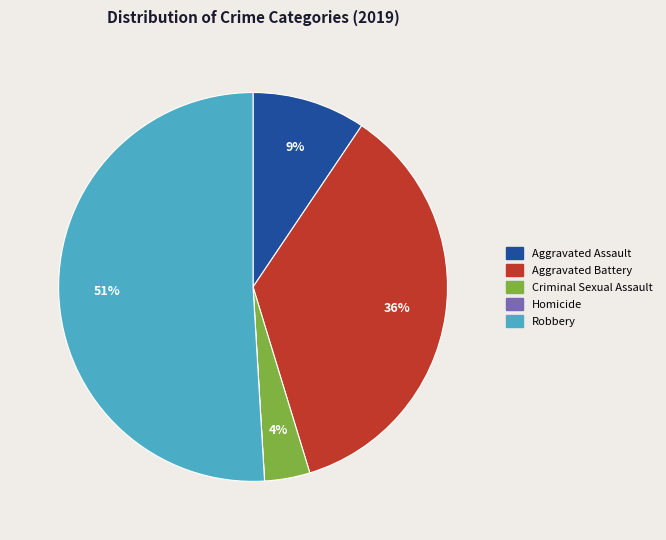

To the nearest percent, what is the difference between the Criminal Sexual Assault and Aggravated Battery slice percentages?

32%